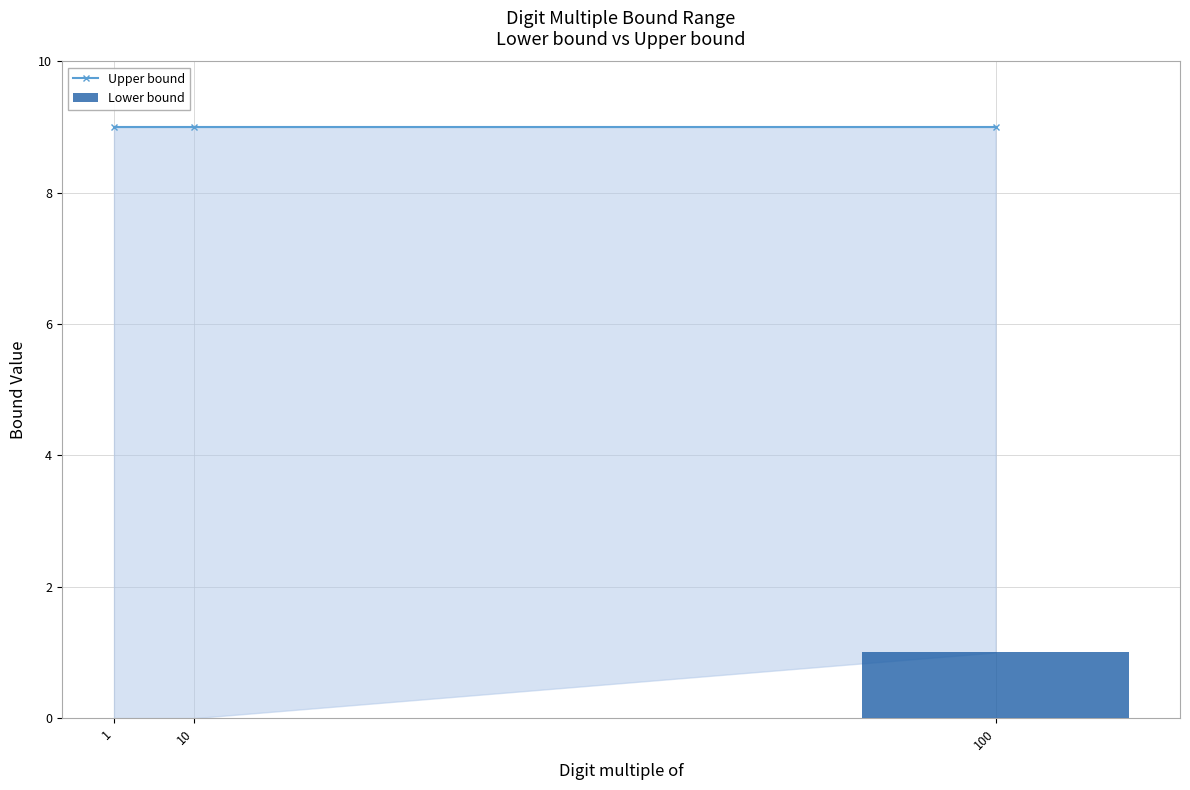

What is the spread (max minus min) of values at 10?

9